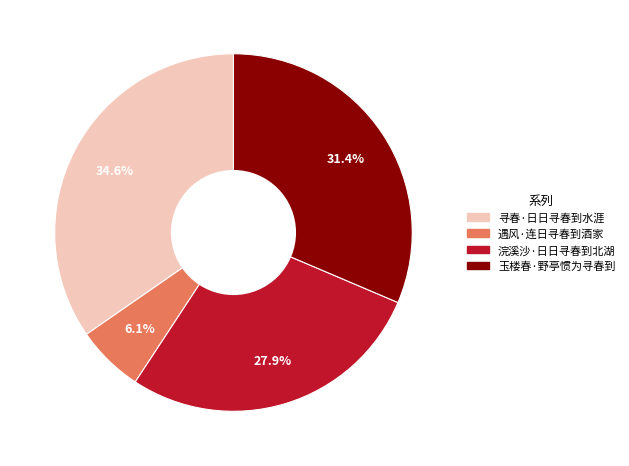

The 玉楼春·野亭惯为寻春到 slice represents 31% of the pie. True or false?

True